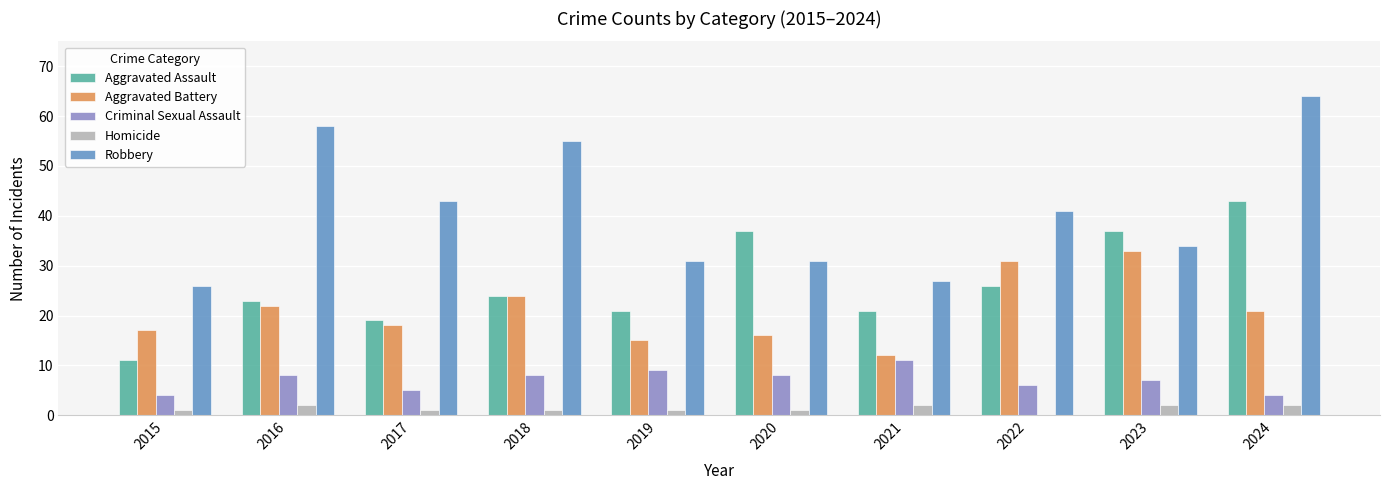

Reading left to right, transcribe all the data shown in this chart.

Aggravated Assault: 2015=11	2016=23	2017=19	2018=24	2019=21	2020=37	2021=21	2022=26	2023=37	2024=43
Aggravated Battery: 2015=17	2016=22	2017=18	2018=24	2019=15	2020=16	2021=12	2022=31	2023=33	2024=21
Criminal Sexual Assault: 2015=4	2016=8	2017=5	2018=8	2019=9	2020=8	2021=11	2022=6	2023=7	2024=4
Homicide: 2015=1	2016=2	2017=1	2018=1	2019=1	2020=1	2021=2	2022=0	2023=2	2024=2
Robbery: 2015=26	2016=58	2017=43	2018=55	2019=31	2020=31	2021=27	2022=41	2023=34	2024=64